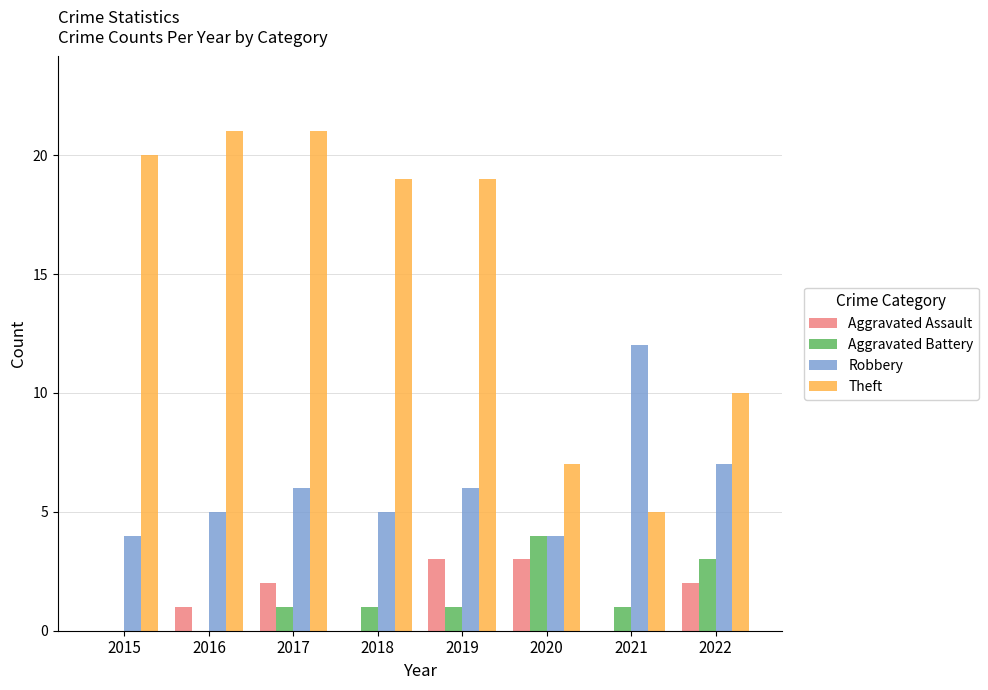

What is the sum of all Aggravated Battery values?

11